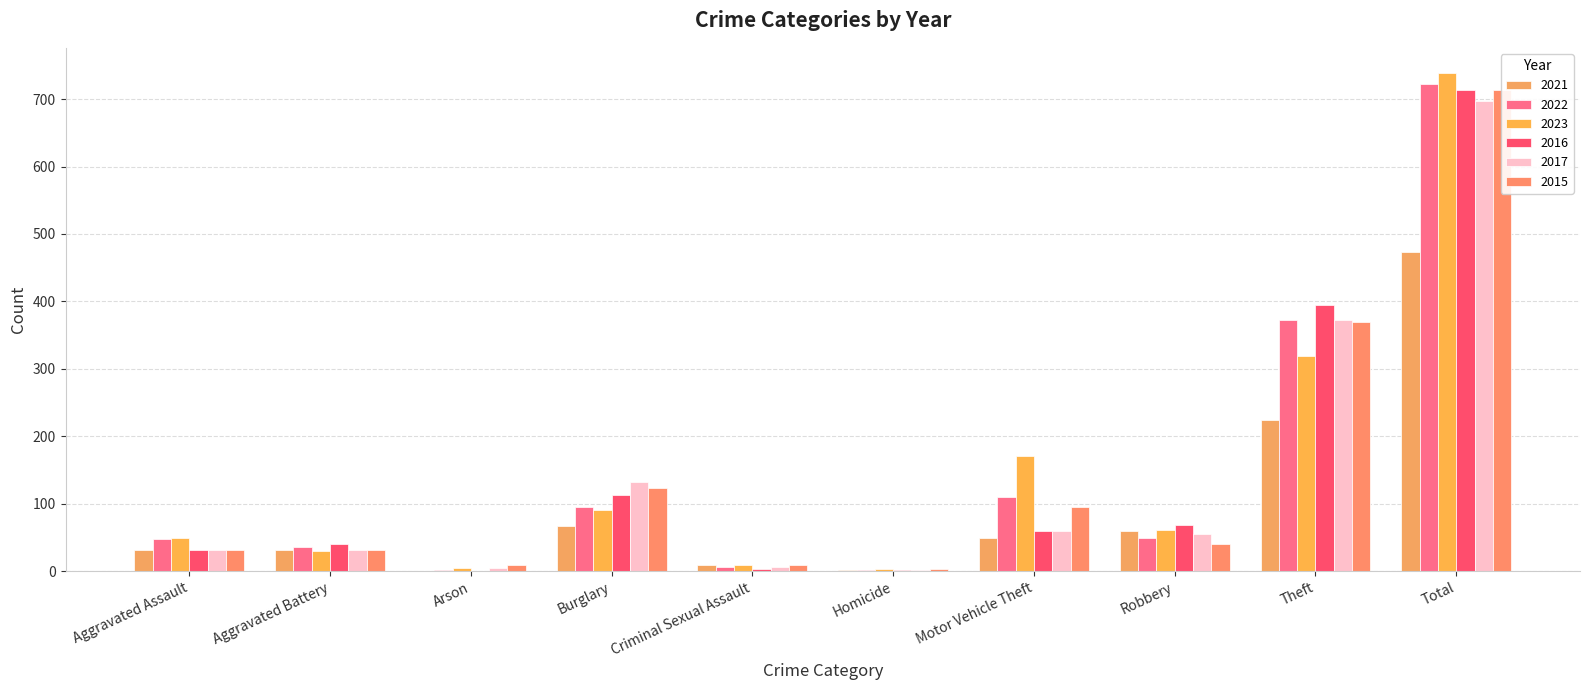

Reading right to left, list all the values displayed in this chart.

2021: Total=474	Theft=224	Robbery=59	Motor Vehicle Theft=49	Homicide=2	Criminal Sexual Assault=10	Burglary=67	Arson=0	Aggravated Battery=31	Aggravated Assault=32
2022: Total=722	Theft=372	Robbery=50	Motor Vehicle Theft=110	Homicide=2	Criminal Sexual Assault=7	Burglary=95	Arson=2	Aggravated Battery=36	Aggravated Assault=48
2023: Total=739	Theft=319	Robbery=61	Motor Vehicle Theft=171	Homicide=3	Criminal Sexual Assault=9	Burglary=91	Arson=5	Aggravated Battery=30	Aggravated Assault=50
2016: Total=714	Theft=394	Robbery=69	Motor Vehicle Theft=59	Homicide=2	Criminal Sexual Assault=3	Burglary=113	Arson=1	Aggravated Battery=41	Aggravated Assault=32
2017: Total=697	Theft=372	Robbery=55	Motor Vehicle Theft=59	Homicide=2	Criminal Sexual Assault=7	Burglary=133	Arson=5	Aggravated Battery=32	Aggravated Assault=32
2015: Total=713	Theft=369	Robbery=41	Motor Vehicle Theft=96	Homicide=3	Criminal Sexual Assault=9	Burglary=123	Arson=9	Aggravated Battery=31	Aggravated Assault=32